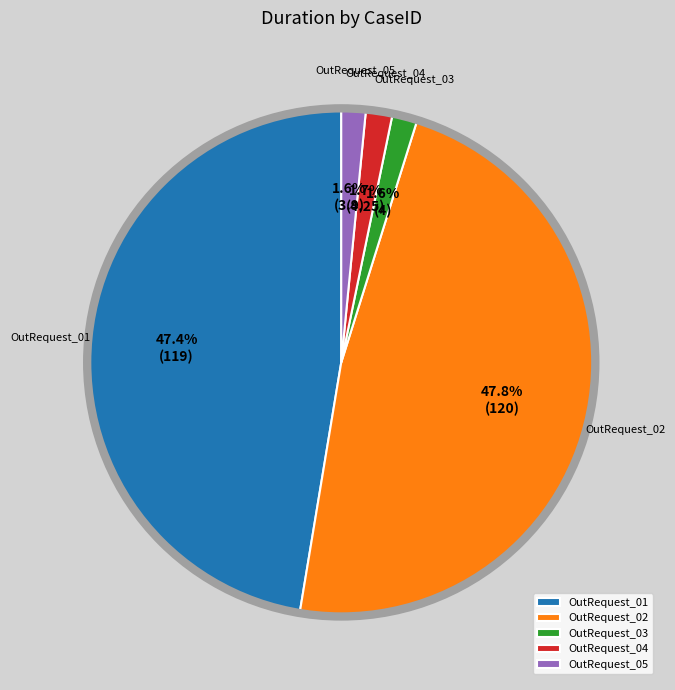

Between OutRequest_05 and OutRequest_01, which is larger?

OutRequest_01